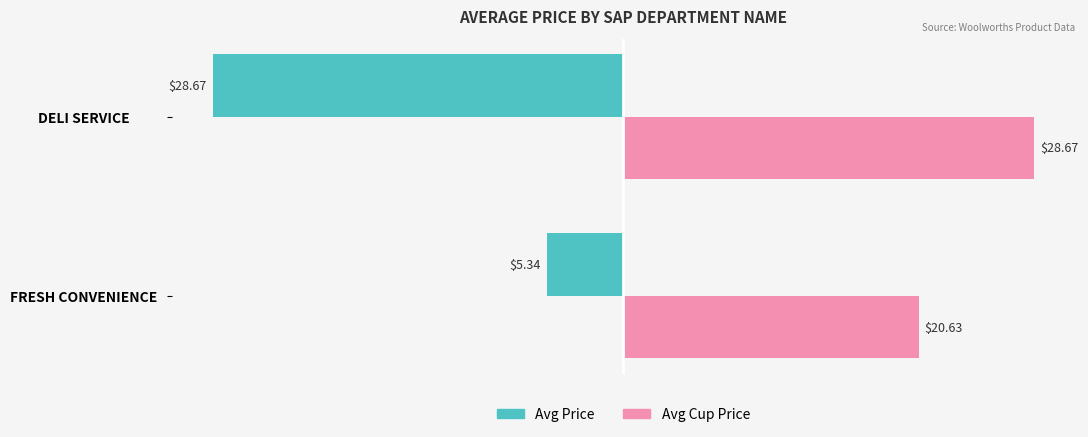

What are all the series names shown in the legend?

Avg Price, Avg Cup Price